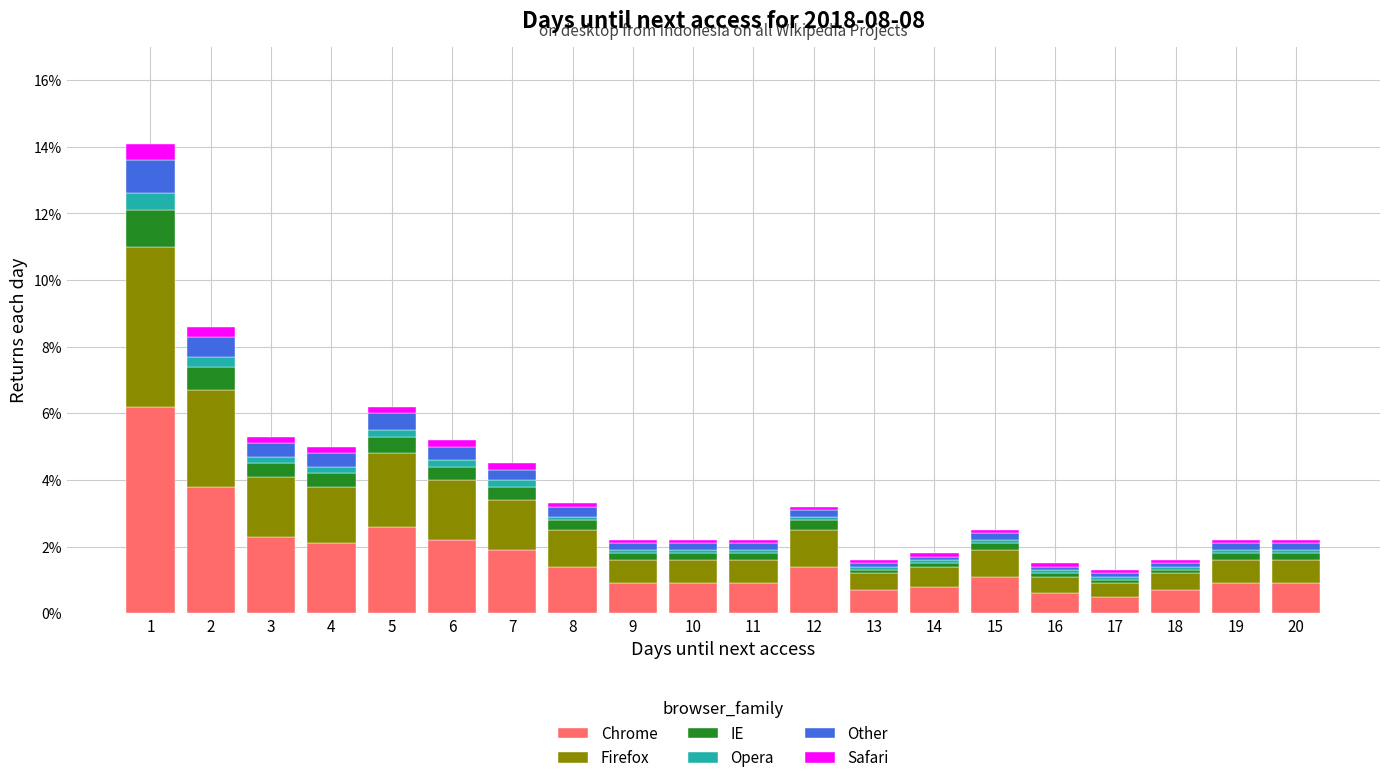

What is the lowest value of the Chrome series?

0.5